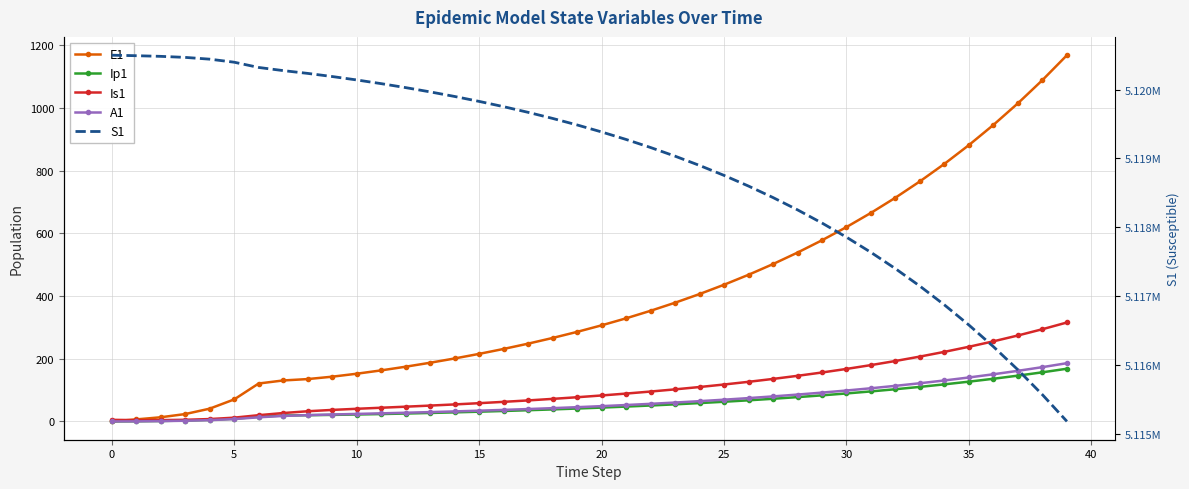

Which series changed the most between 13 and 21?

S1